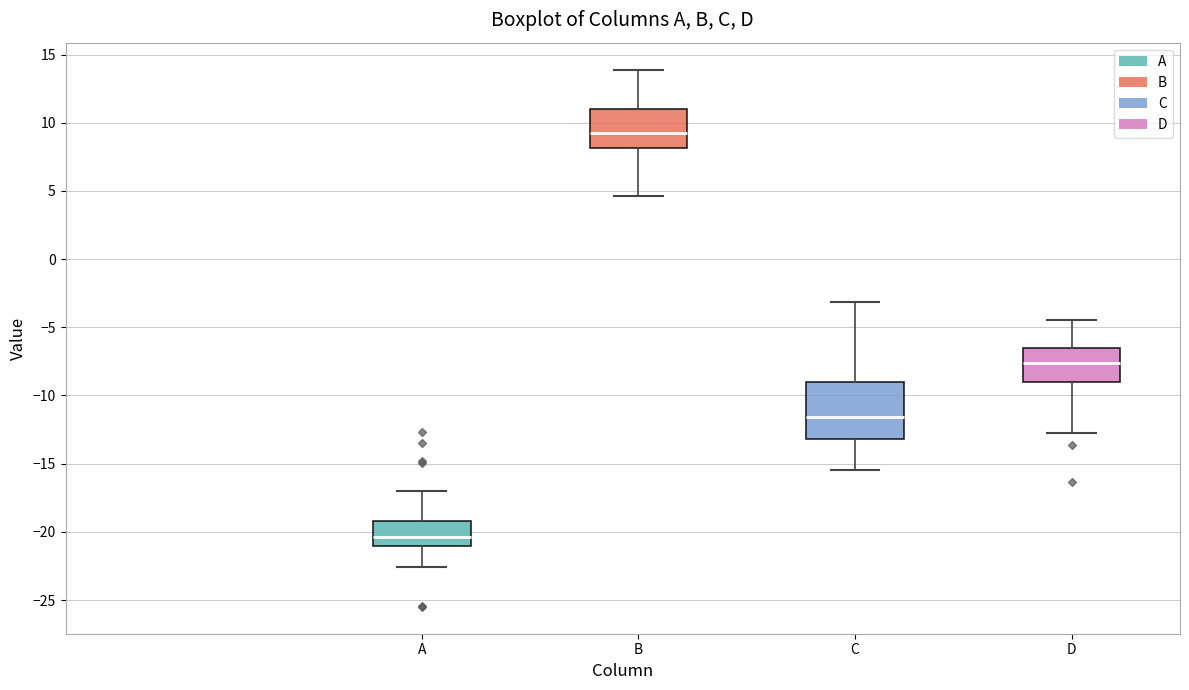

Which box is the tallest, from its lower edge to its upper edge?

C